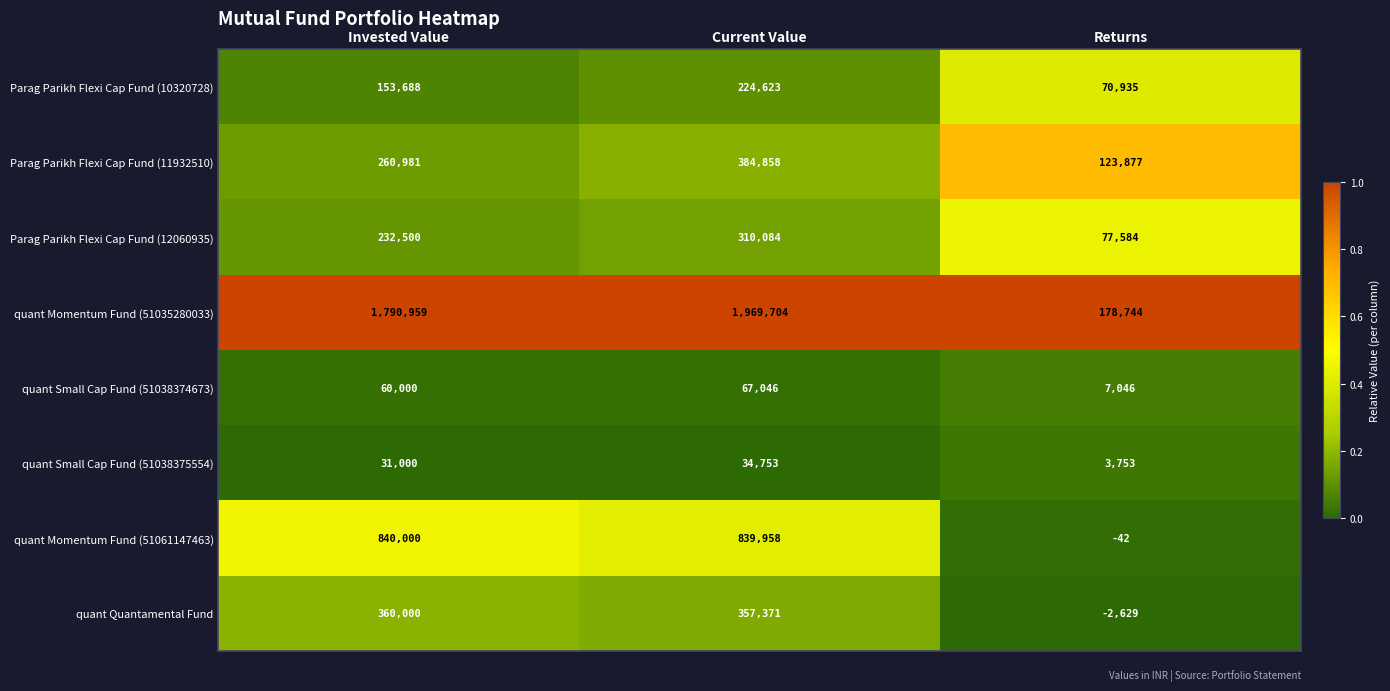

True or false: quant Quantamental Fund has a value of 593841 at Current Value.

False